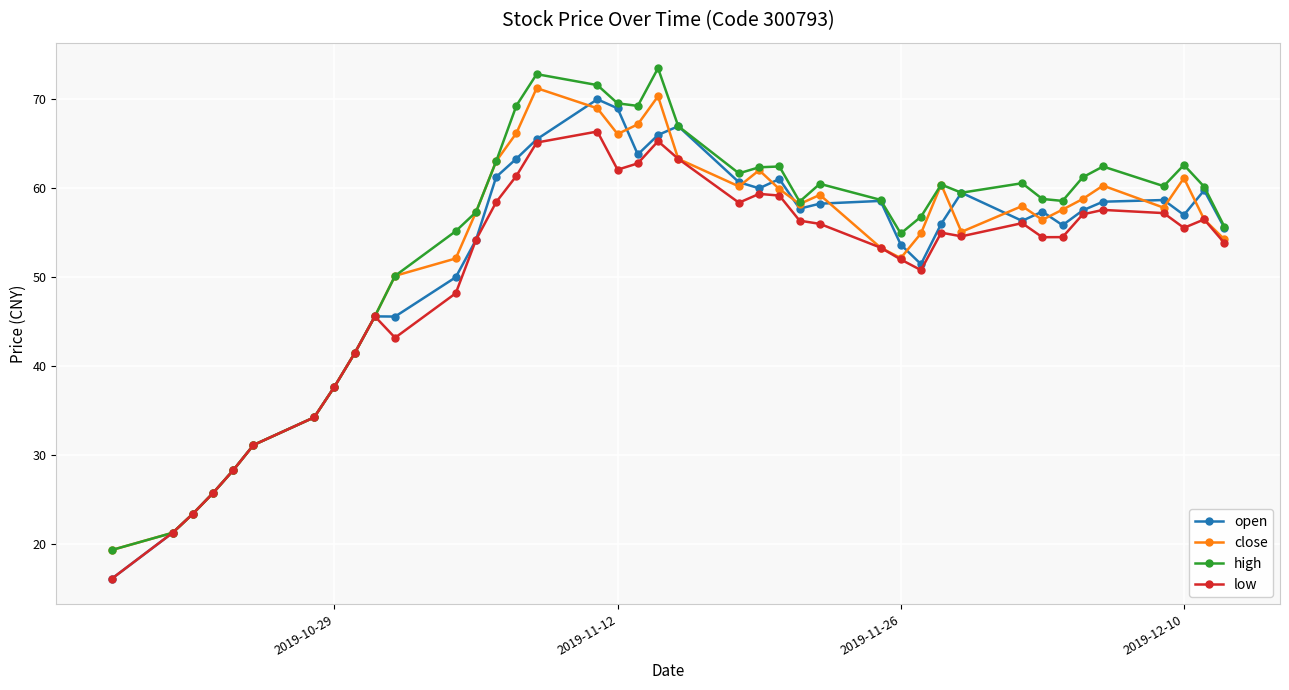

At how many categories does at least one series exceed 25?

37